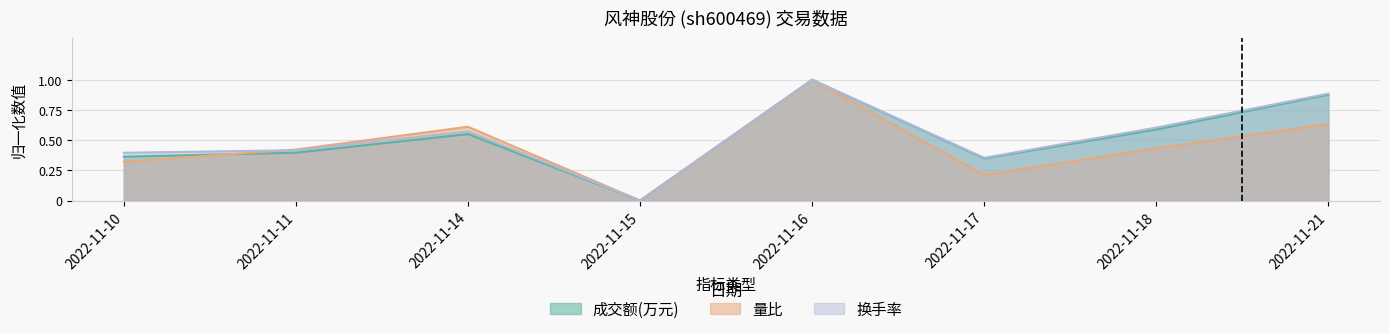

The value of 换手率 at 2022-11-16 is 0.3. True or false?

False